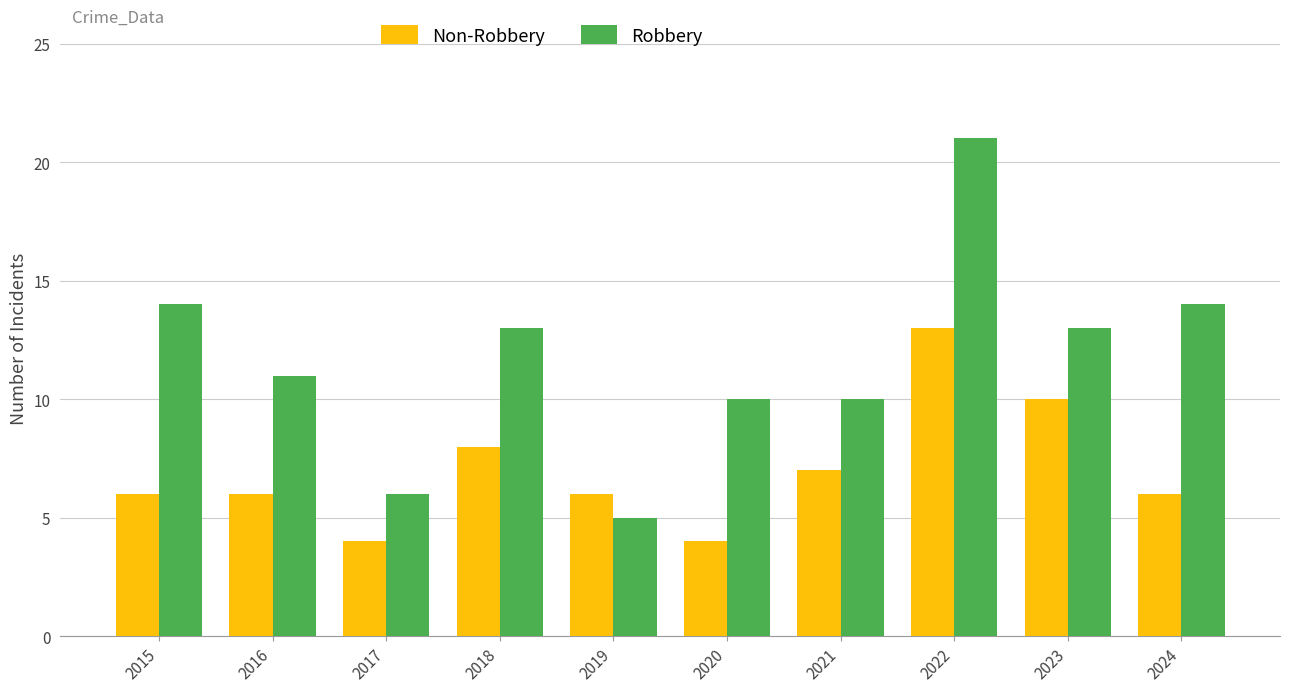

What is the difference between the highest and lowest values at 2017?

2